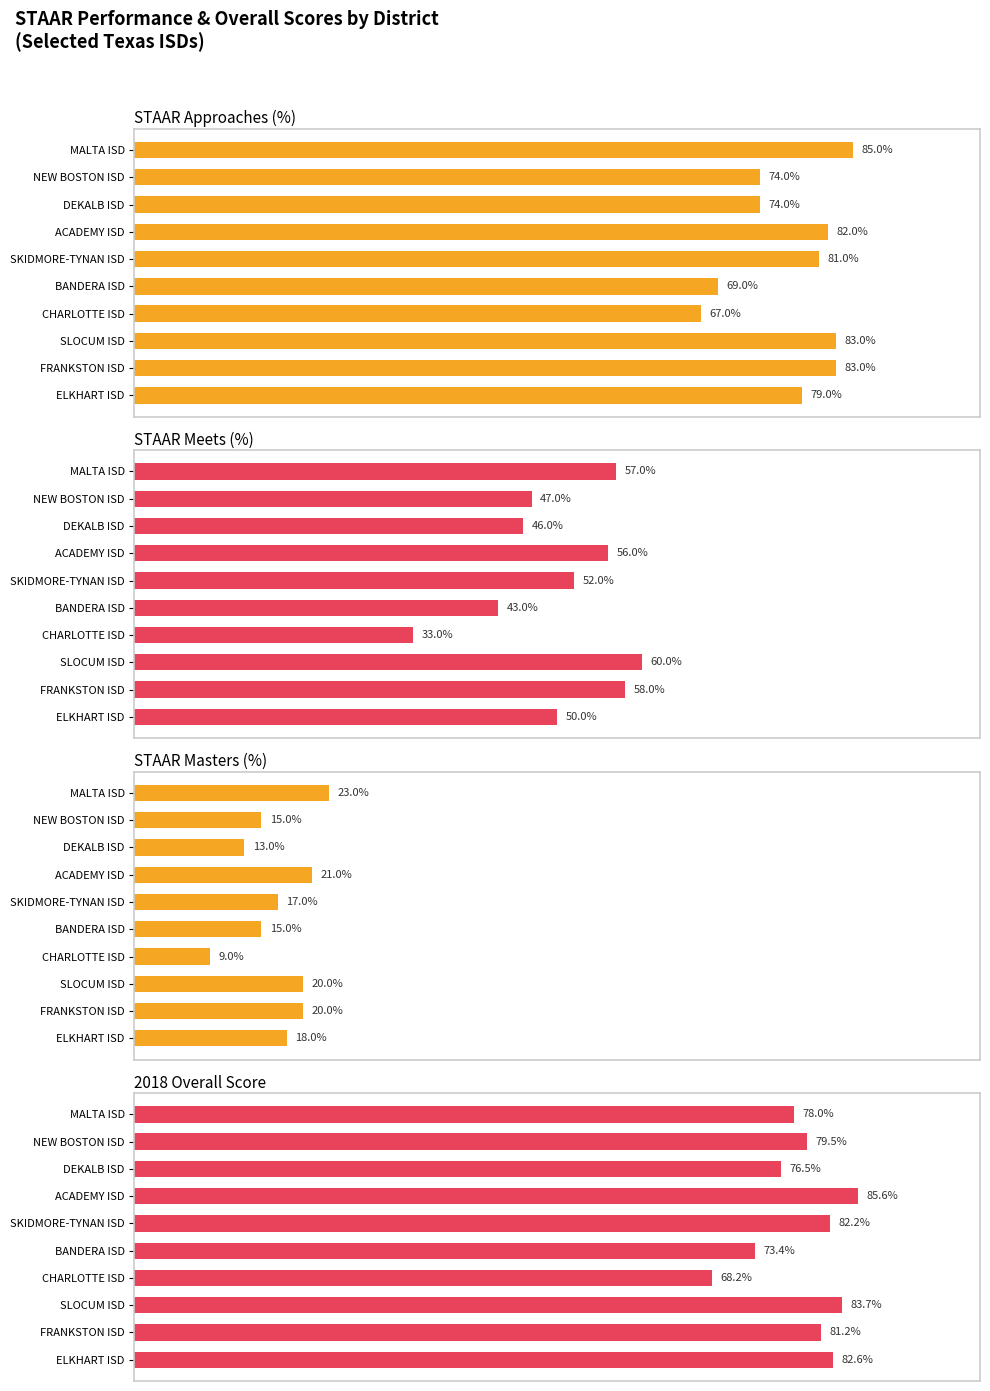

What is the difference between the second highest and second lowest values in the 2018 Overall Score series?

10.3